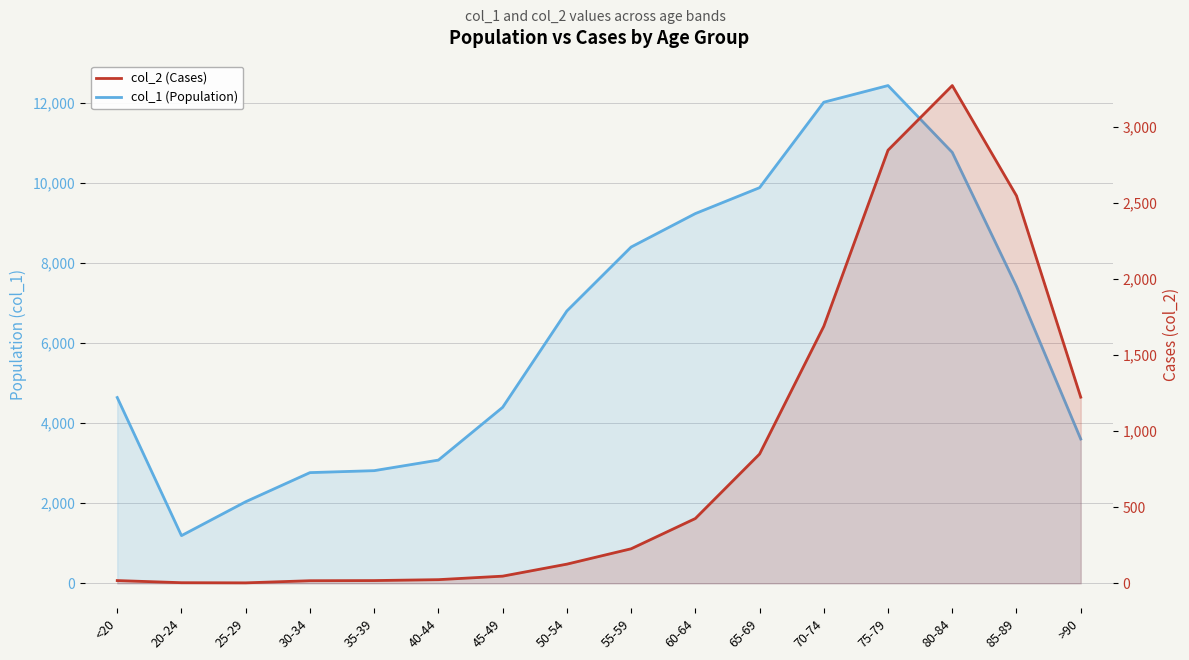

Which category has the highest value across all series?

75-79